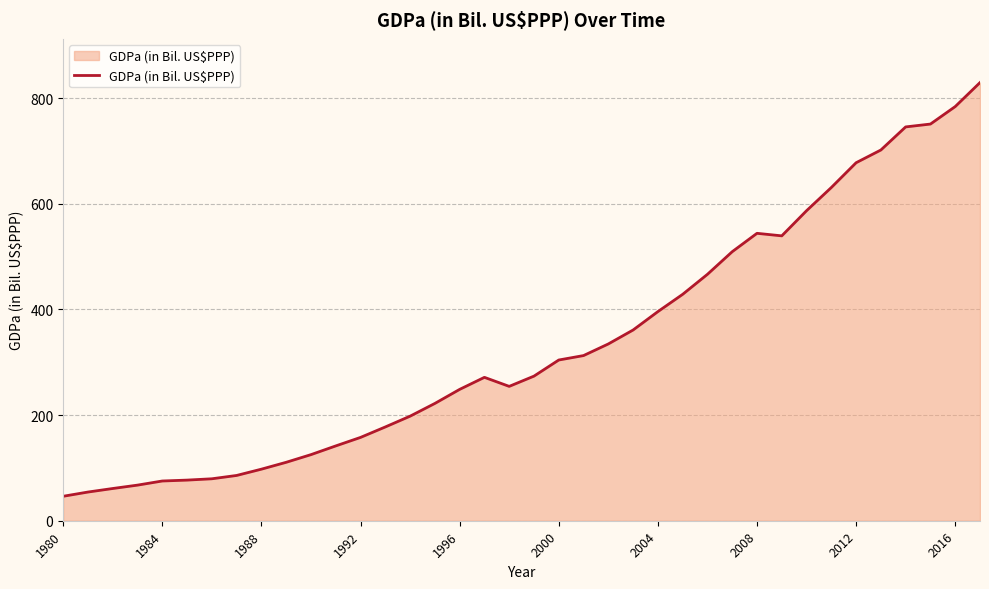

What is the smallest value displayed?

46.3